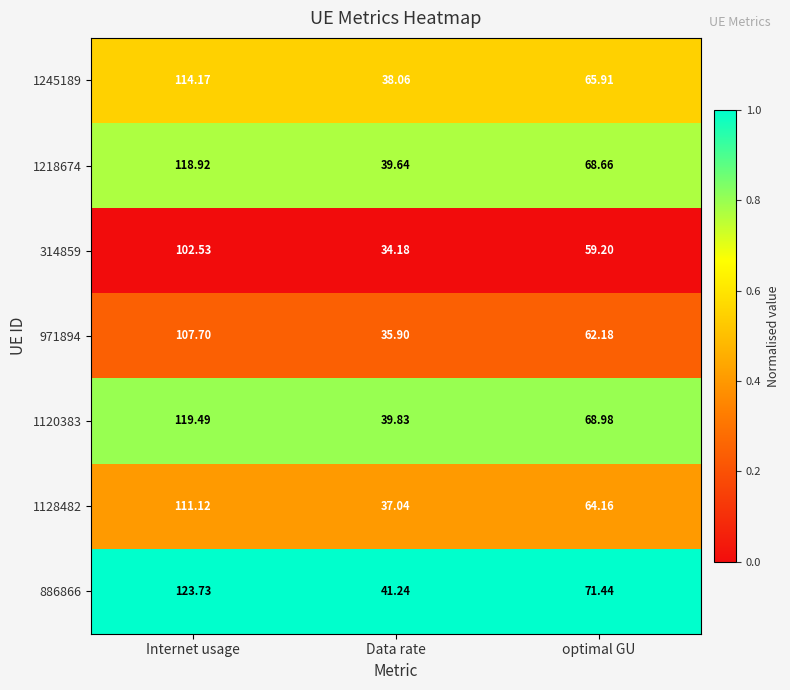

What is the total value across all series at Internet usage?

797.7